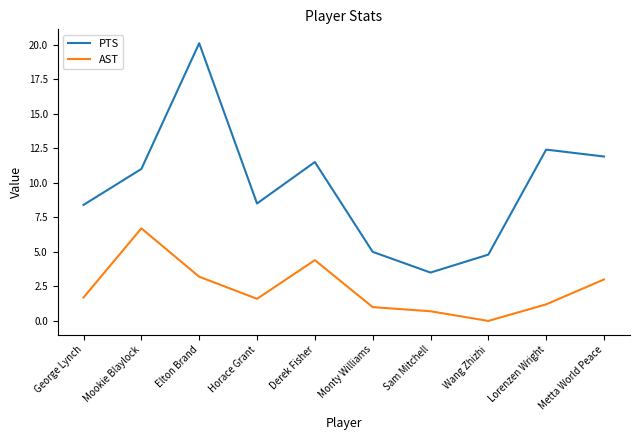

What is the maximum value shown in the chart?

20.1